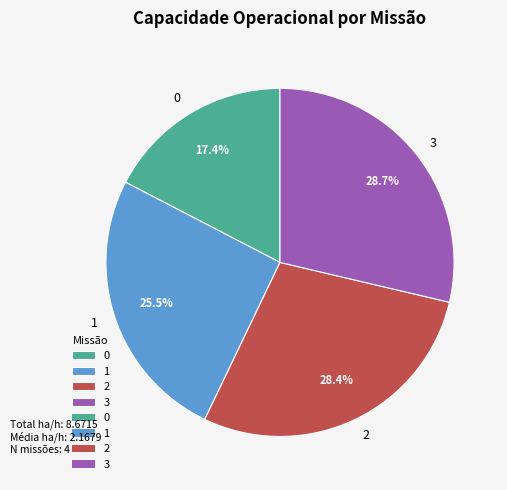

To the nearest percent, what portion does 0 represent?

17%